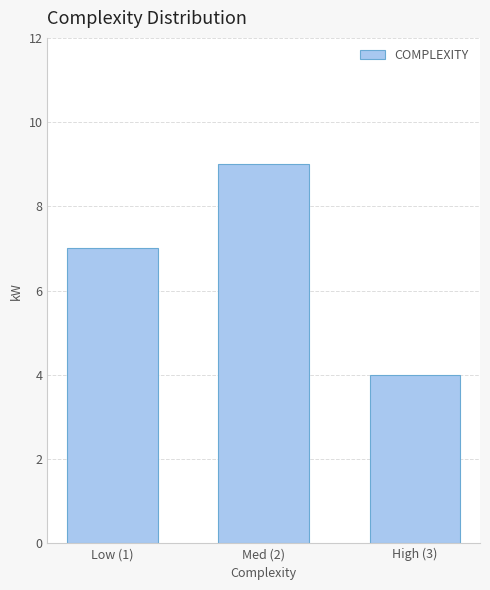

Reading right to left, list all the values displayed in this chart.

4	9	7